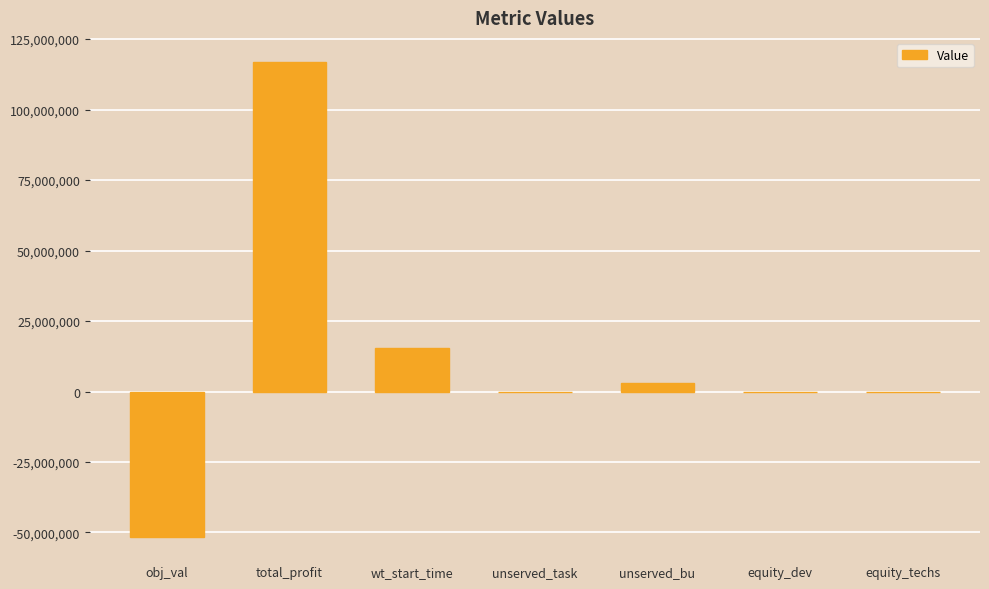

Where does the data first go above 1?

total_profit